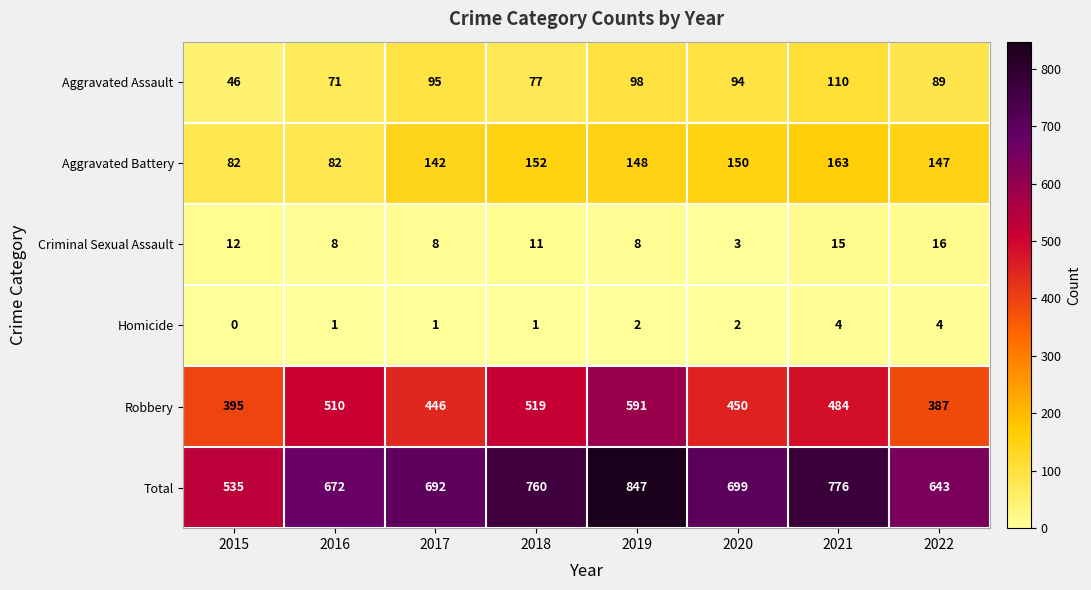

Where does the Total series first go above 699?

2018